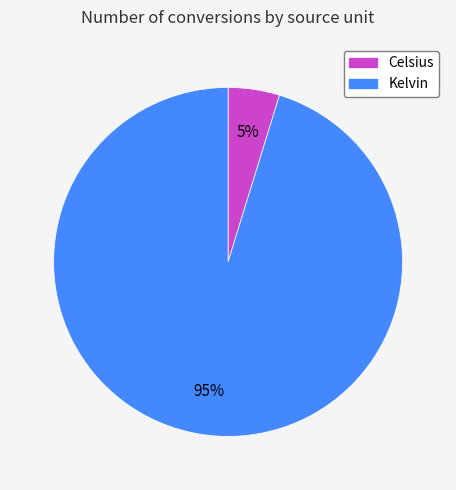

Rank the categories by value from highest to lowest.

Kelvin, Celsius